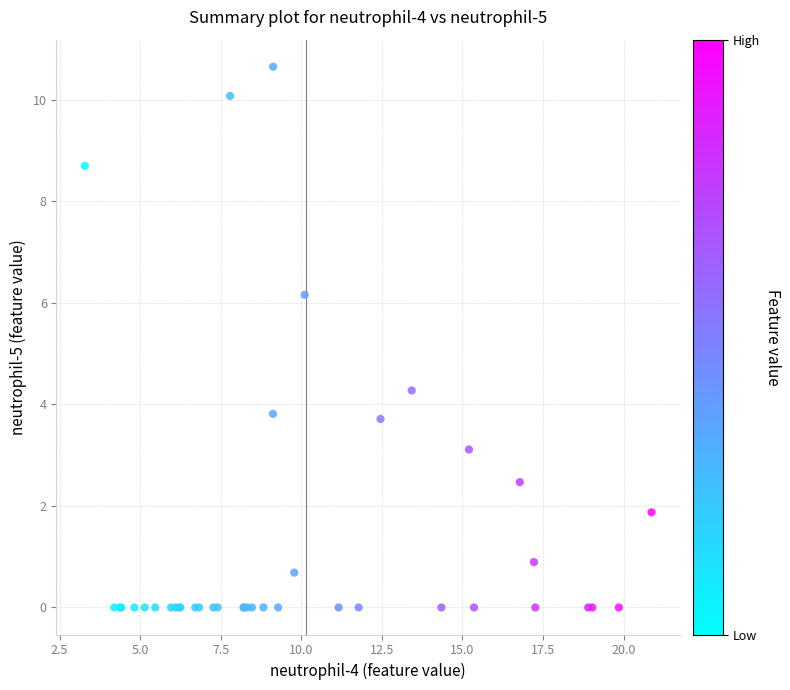

What Y value in the scatter plot is closest to 5?

4.3